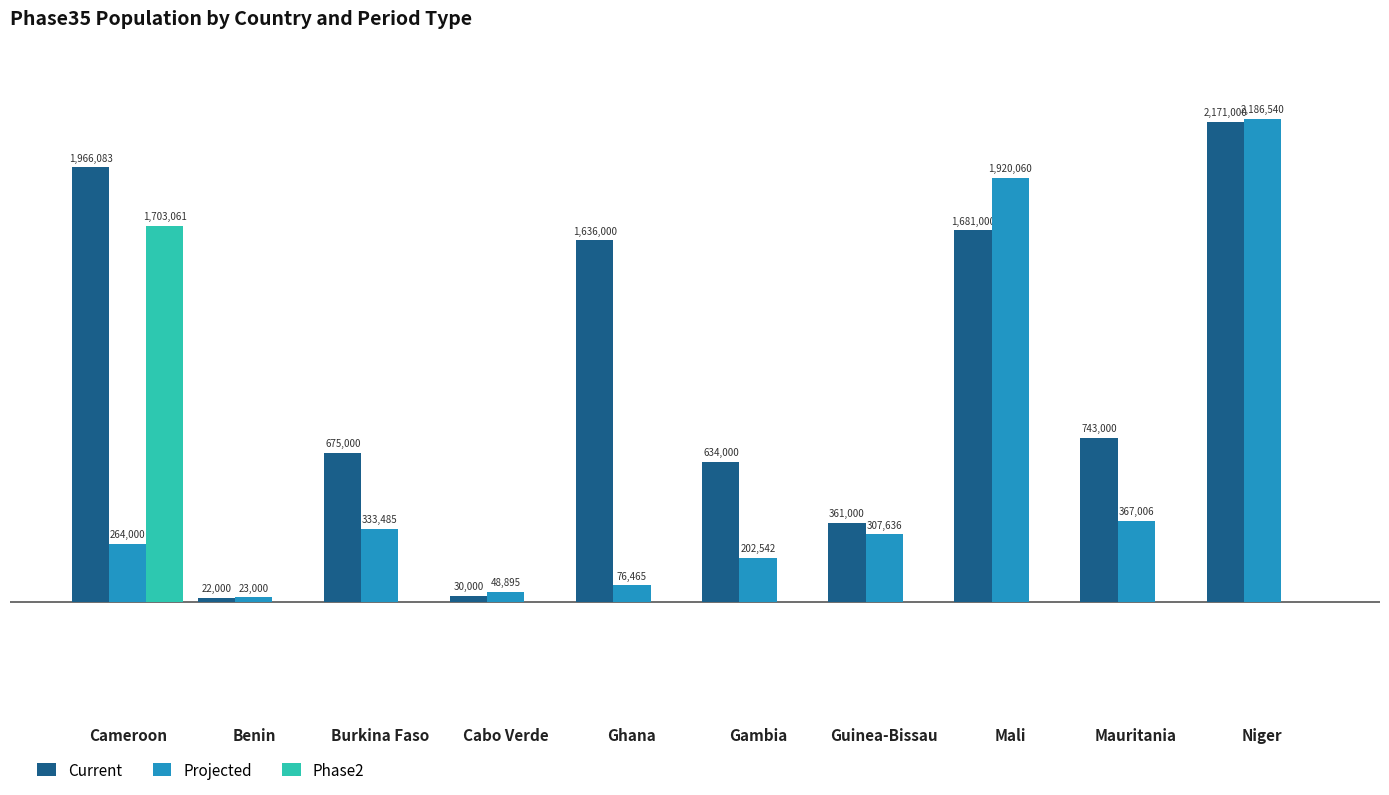

What are all the series names shown in the legend?

Current, Projected, Phase2